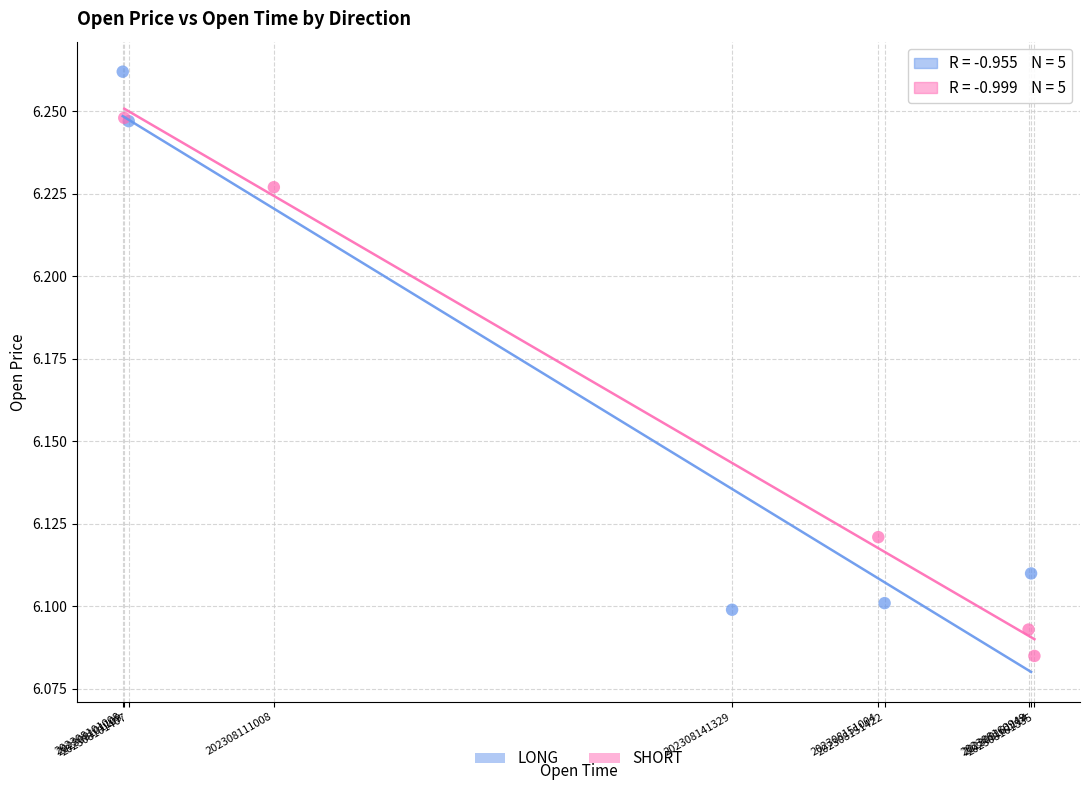

Which series contains the highest Y value?

LONG